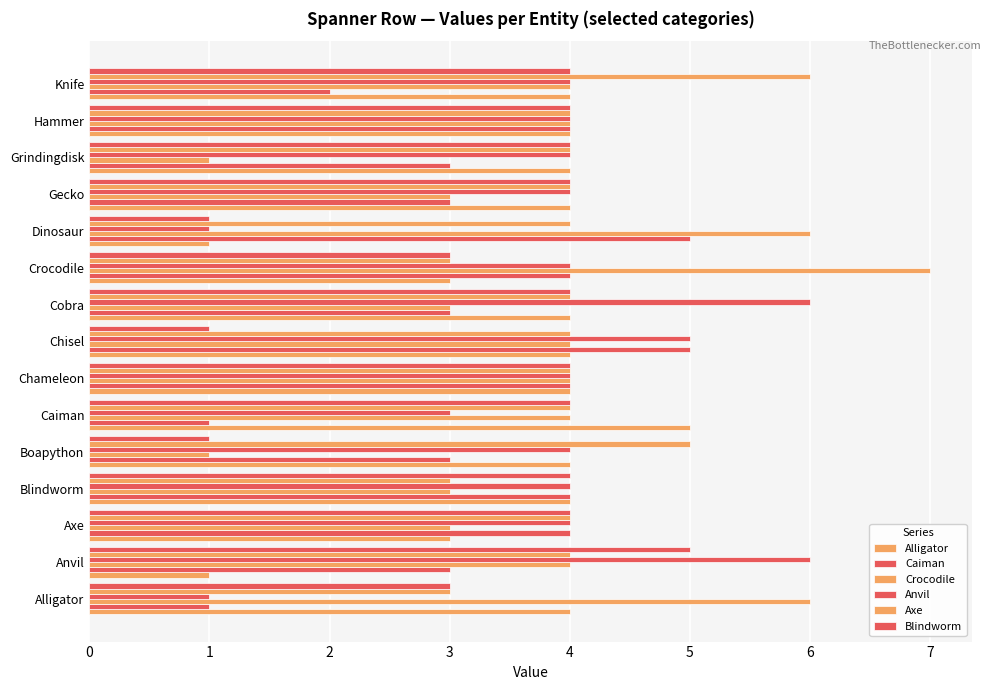

What is the value of the Crocodile bar at the 7th from the left?

4